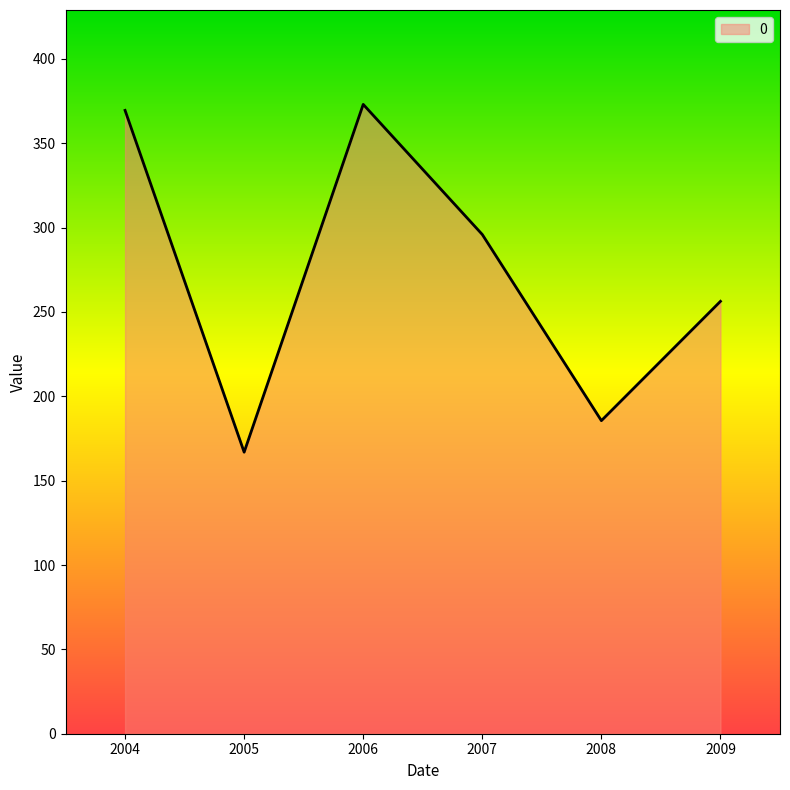

True or false: the data has more than 1 interior local peaks.

False